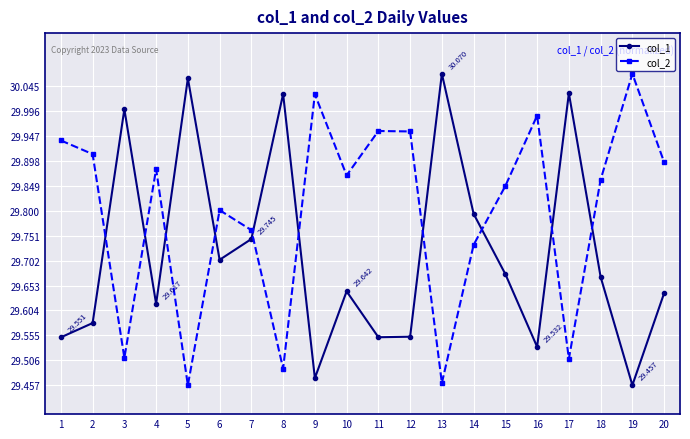

List the series in order of their overall mean, highest first.

col_2, col_1